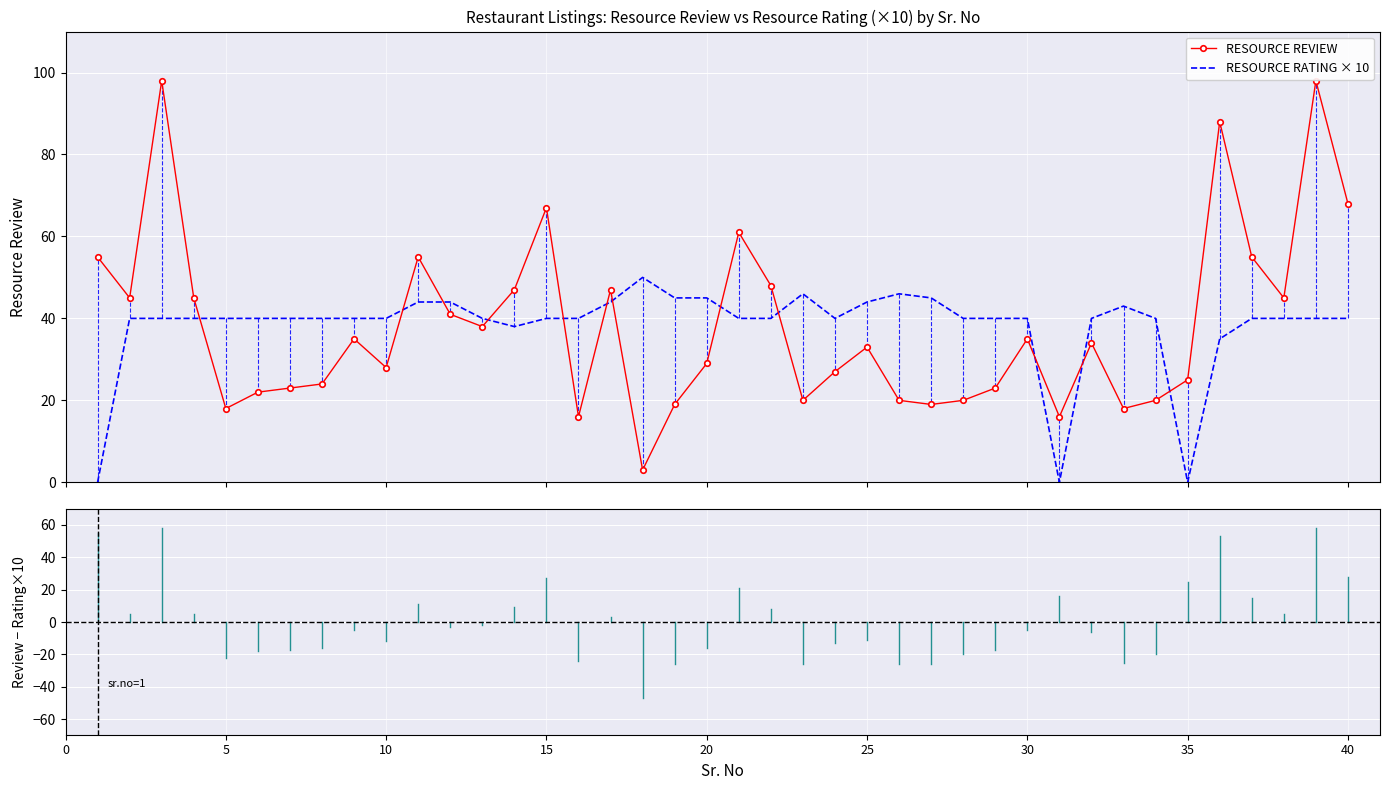

Which series has the largest total across all categories?

RESOURCE RATING × 10